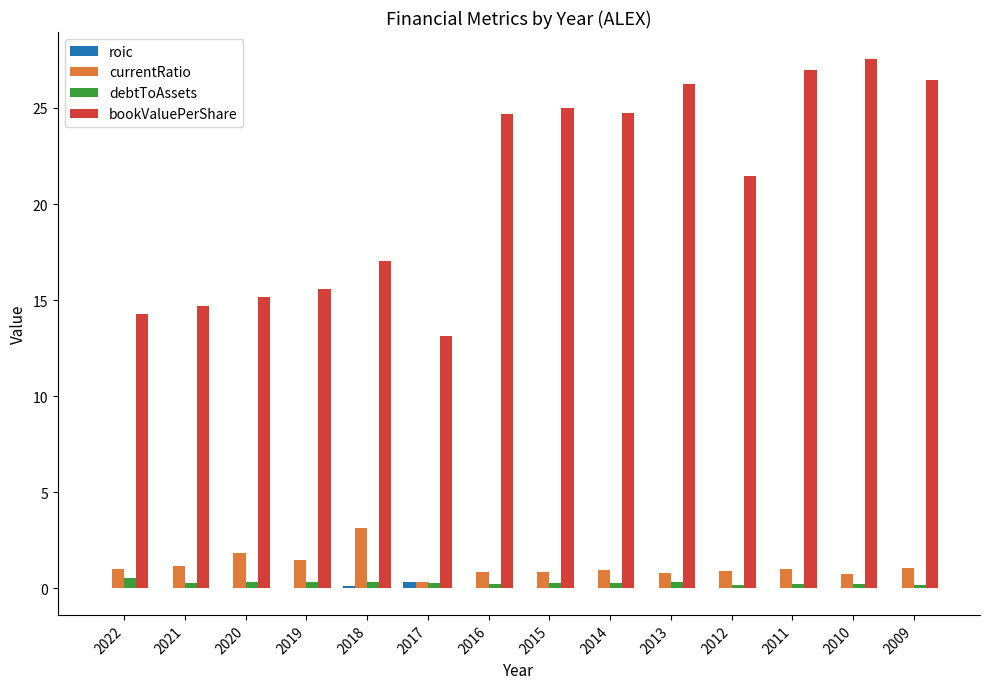

Which series has the largest total across all categories?

bookValuePerShare